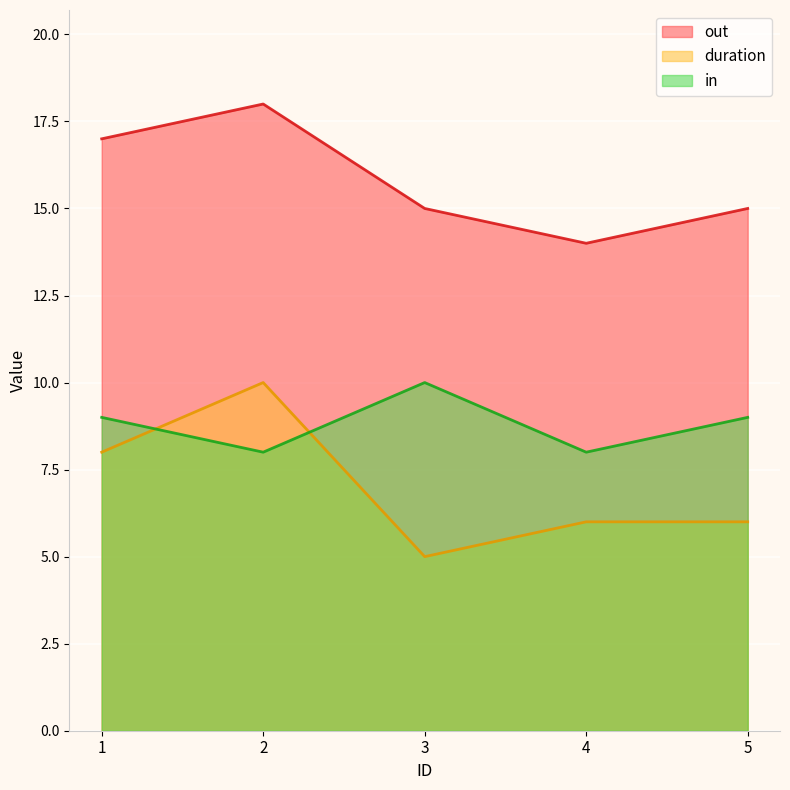

True or false: out has a value of 11 at 1.

False